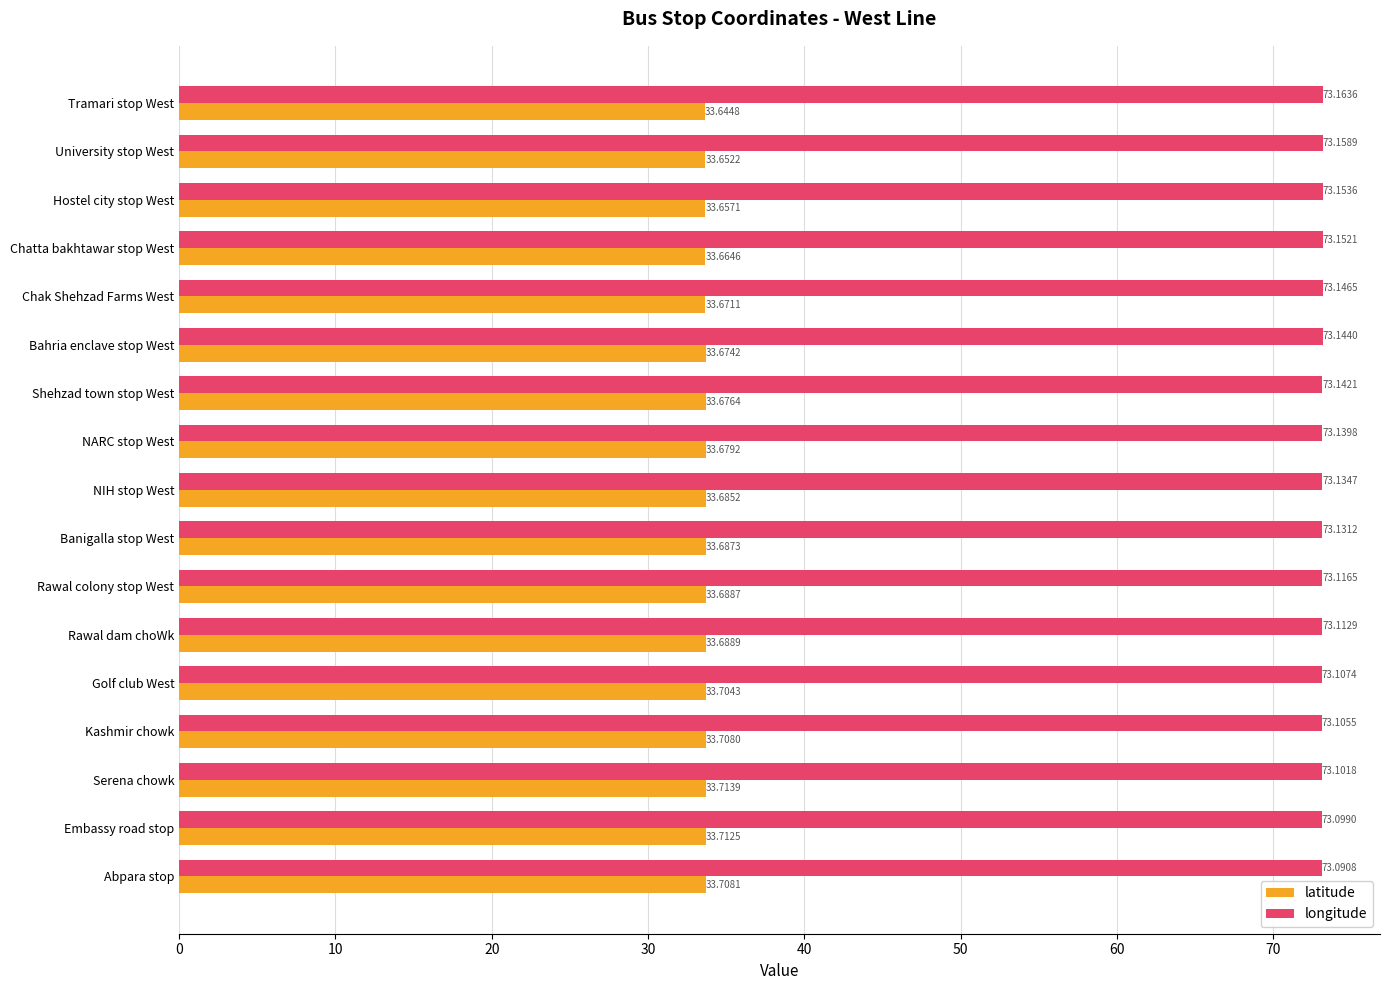

At NARC stop West, list the series in order from smallest to largest.

latitude, longitude